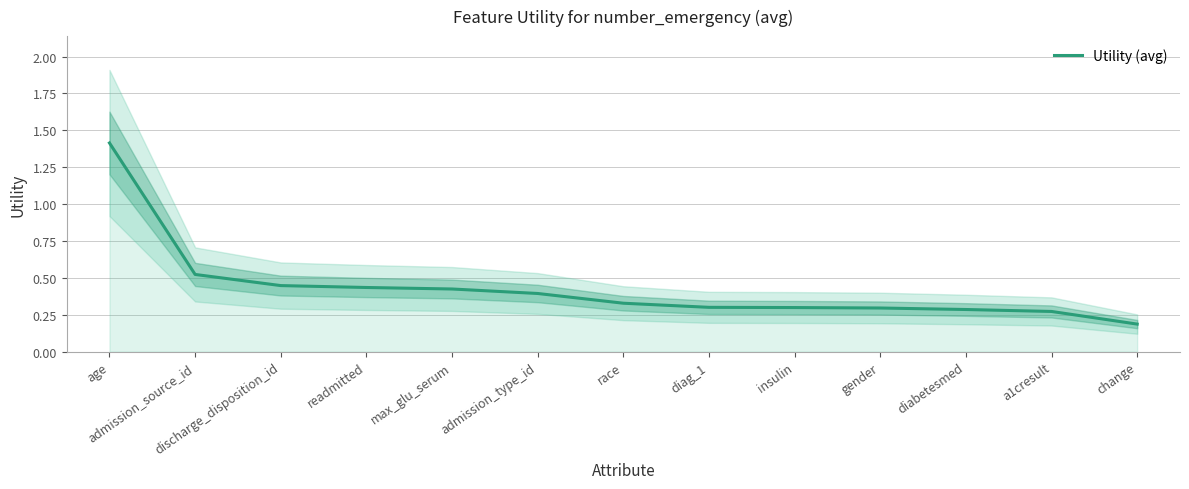

Rank the categories by value from highest to lowest.

age, admission_source_id, discharge_disposition_id, readmitted, max_glu_serum, admission_type_id, race, diag_1, insulin, gender, diabetesmed, a1cresult, change